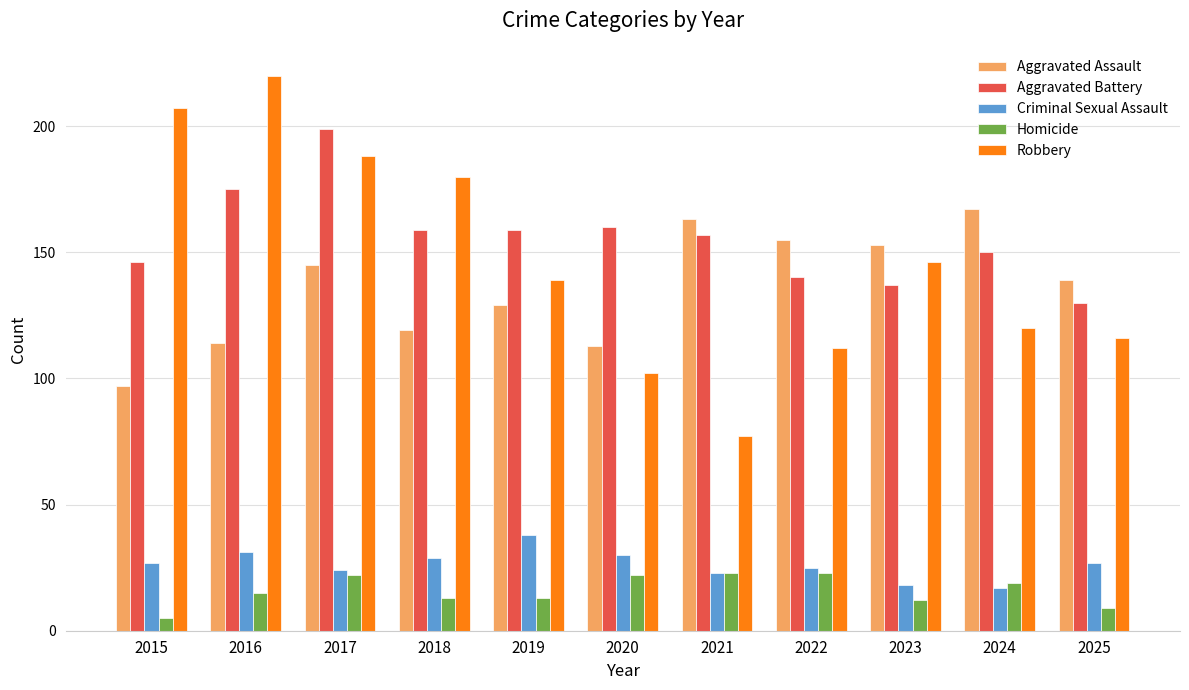

How many data points in Robbery are less than 139?

5